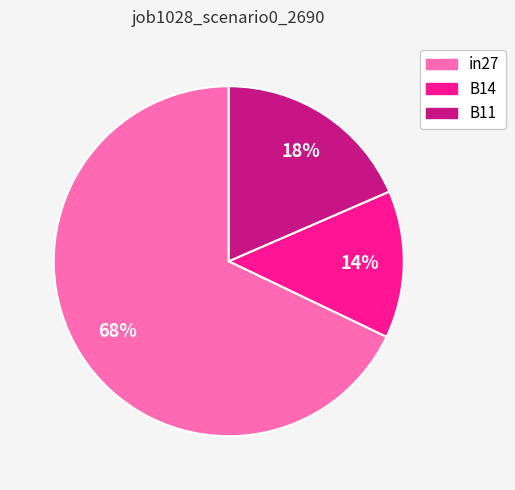

What percentage is the in27 slice, to the nearest percent?

68%